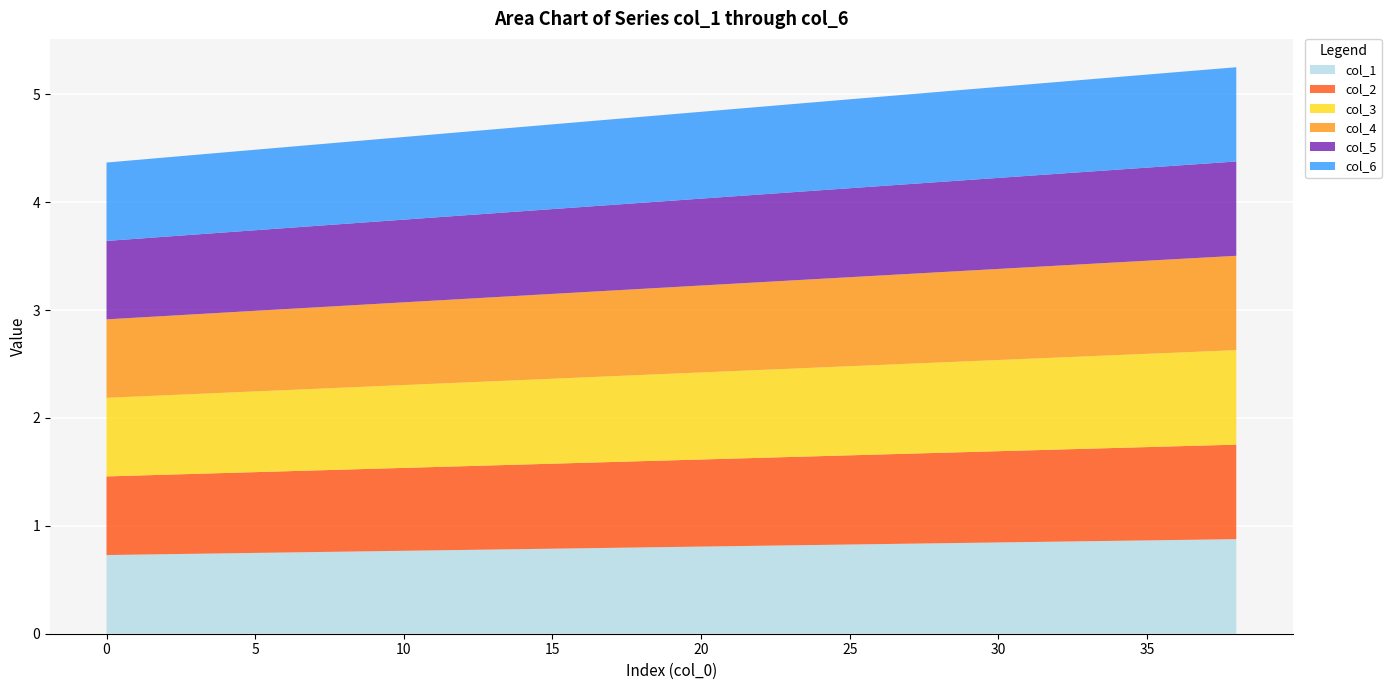

Reading left to right, what are all the values shown in this chart?

col_1: 0=0.7	1=0.7	2=0.7	3=0.7	4=0.7	5=0.7	6=0.8	7=0.8	8=0.8	9=0.8	10=0.8	11=0.8	12=0.8	13=0.8	14=0.8	15=0.8	16=0.8	17=0.8	18=0.8	19=0.8	20=0.8	21=0.8	22=0.8	23=0.8	24=0.8	25=0.8	26=0.8	27=0.8	28=0.8	29=0.8	30=0.8	31=0.8	32=0.9	33=0.9	34=0.9	35=0.9	36=0.9	37=0.9	38=0.9
col_2: 0=0.7	1=0.7	2=0.7	3=0.7	4=0.7	5=0.7	6=0.8	7=0.8	8=0.8	9=0.8	10=0.8	11=0.8	12=0.8	13=0.8	14=0.8	15=0.8	16=0.8	17=0.8	18=0.8	19=0.8	20=0.8	21=0.8	22=0.8	23=0.8	24=0.8	25=0.8	26=0.8	27=0.8	28=0.8	29=0.8	30=0.8	31=0.8	32=0.9	33=0.9	34=0.9	35=0.9	36=0.9	37=0.9	38=0.9
col_3: 0=0.7	1=0.7	2=0.7	3=0.7	4=0.7	5=0.7	6=0.8	7=0.8	8=0.8	9=0.8	10=0.8	11=0.8	12=0.8	13=0.8	14=0.8	15=0.8	16=0.8	17=0.8	18=0.8	19=0.8	20=0.8	21=0.8	22=0.8	23=0.8	24=0.8	25=0.8	26=0.8	27=0.8	28=0.8	29=0.8	30=0.8	31=0.8	32=0.9	33=0.9	34=0.9	35=0.9	36=0.9	37=0.9	38=0.9
col_4: 0=0.7	1=0.7	2=0.7	3=0.7	4=0.7	5=0.7	6=0.8	7=0.8	8=0.8	9=0.8	10=0.8	11=0.8	12=0.8	13=0.8	14=0.8	15=0.8	16=0.8	17=0.8	18=0.8	19=0.8	20=0.8	21=0.8	22=0.8	23=0.8	24=0.8	25=0.8	26=0.8	27=0.8	28=0.8	29=0.8	30=0.8	31=0.8	32=0.9	33=0.9	34=0.9	35=0.9	36=0.9	37=0.9	38=0.9
col_5: 0=0.7	1=0.7	2=0.7	3=0.7	4=0.7	5=0.7	6=0.8	7=0.8	8=0.8	9=0.8	10=0.8	11=0.8	12=0.8	13=0.8	14=0.8	15=0.8	16=0.8	17=0.8	18=0.8	19=0.8	20=0.8	21=0.8	22=0.8	23=0.8	24=0.8	25=0.8	26=0.8	27=0.8	28=0.8	29=0.8	30=0.8	31=0.8	32=0.9	33=0.9	34=0.9	35=0.9	36=0.9	37=0.9	38=0.9
col_6: 0=0.7	1=0.7	2=0.7	3=0.7	4=0.7	5=0.7	6=0.8	7=0.8	8=0.8	9=0.8	10=0.8	11=0.8	12=0.8	13=0.8	14=0.8	15=0.8	16=0.8	17=0.8	18=0.8	19=0.8	20=0.8	21=0.8	22=0.8	23=0.8	24=0.8	25=0.8	26=0.8	27=0.8	28=0.8	29=0.8	30=0.8	31=0.8	32=0.9	33=0.9	34=0.9	35=0.9	36=0.9	37=0.9	38=0.9